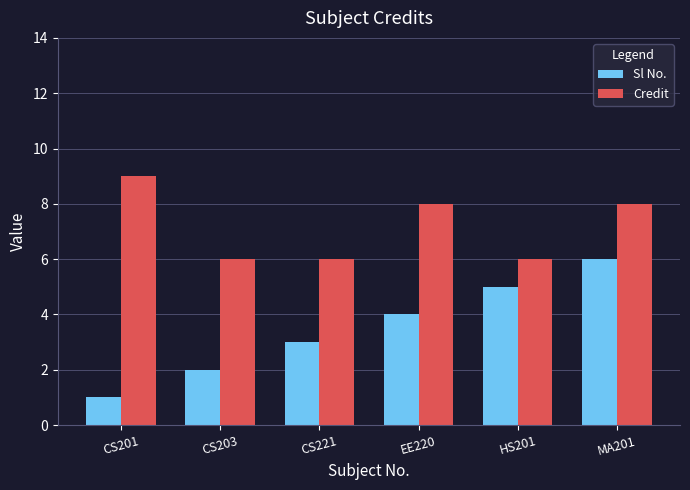

Is the value of Sl No. at HS201 greater than the value of Credit at CS203?

No